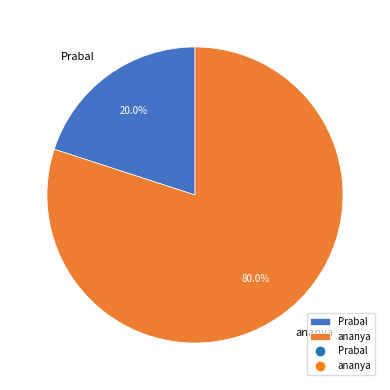

Is there a majority slice in this chart?

Yes